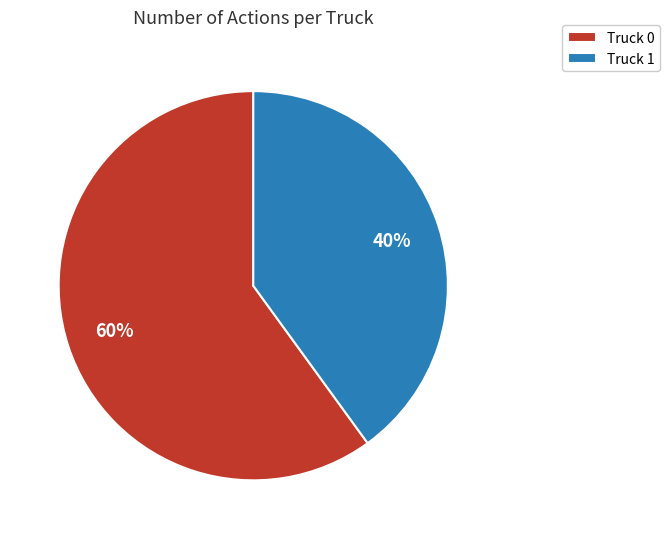

What is the ratio of the value at Truck 1 to the value at Truck 0?

0.7